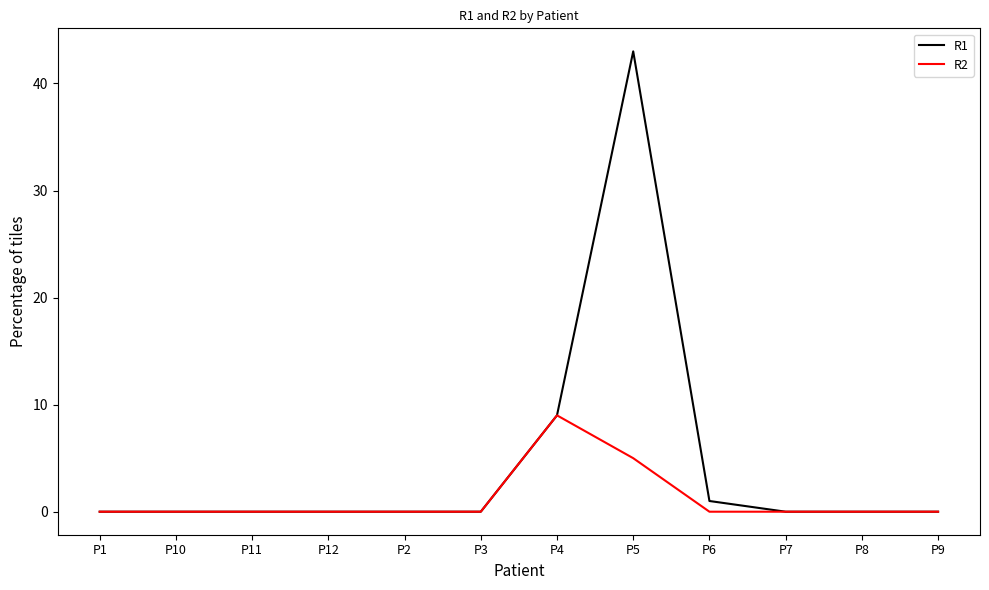

At which category is the sum across all series the highest?

P5